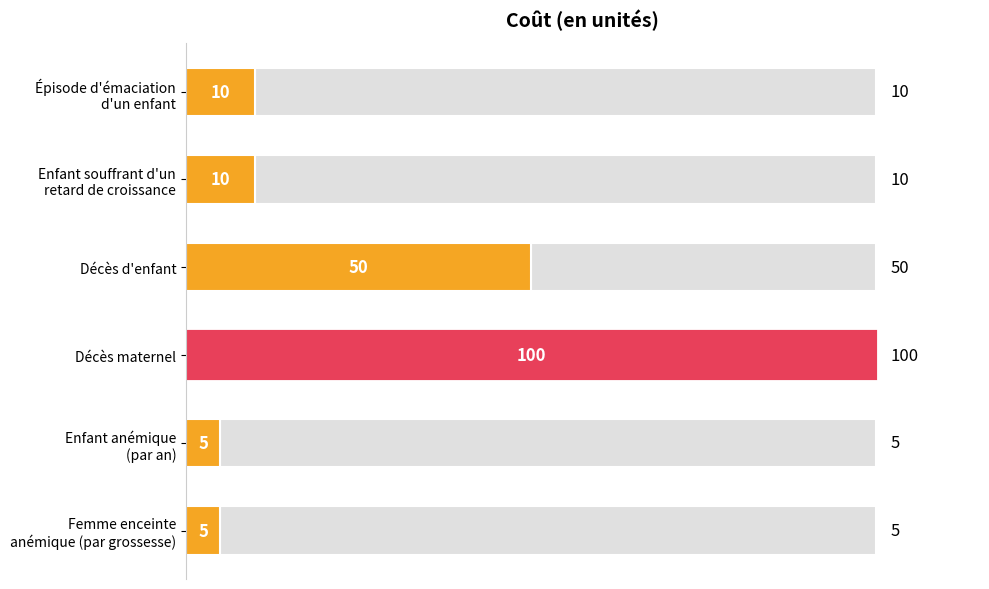

What is the difference between the maximum and second lowest values?

95